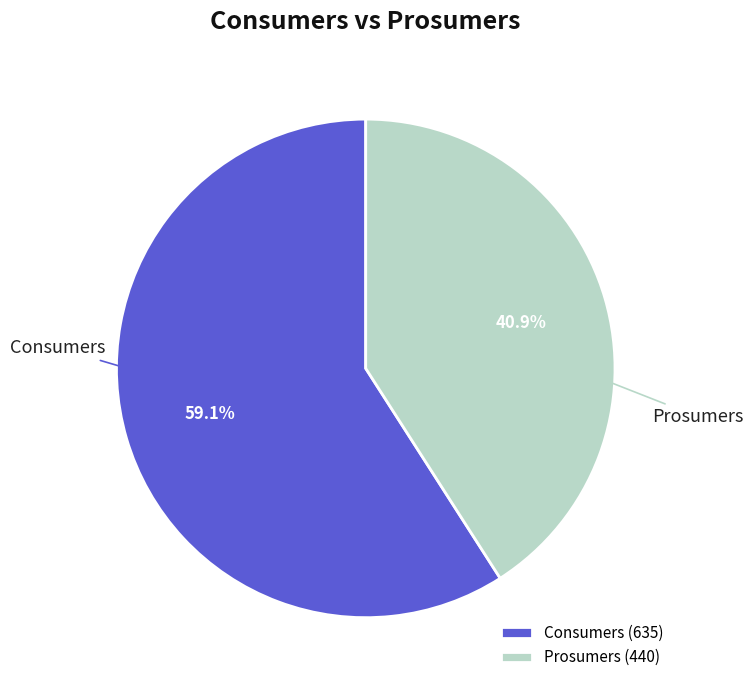

What is the ratio of the value at Prosumers to the value at Consumers?

0.7